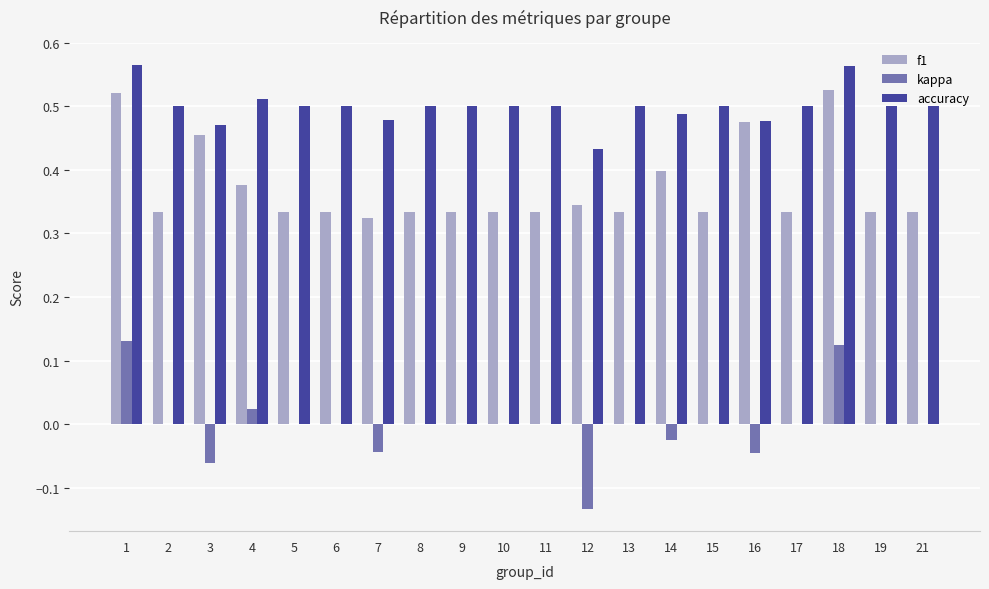

Where does the kappa series first go above 0?

1